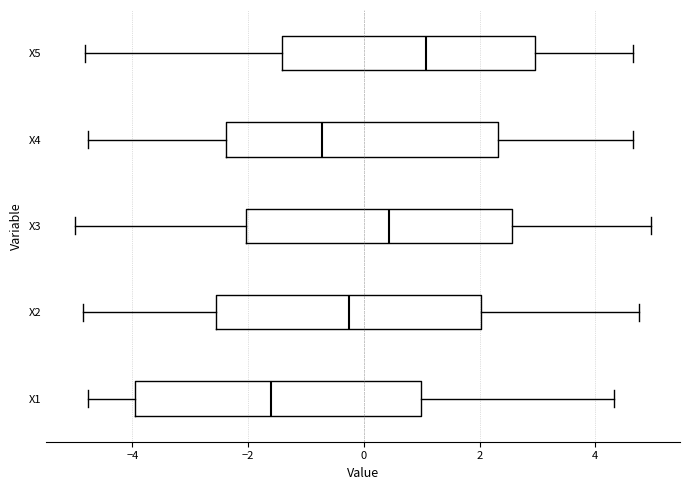

Reading bottom to top, read every box against the x-axis: the position of its median line, the range the box covers, and the ends of its whiskers. The values are not printed on the chart, so give them approximately, as read against the axis.

X1: median -1.6, box -4.0 to 1.0, whiskers -4.8 to 4.4
X2: median -0.2, box -2.6 to 2.0, whiskers -4.8 to 4.8
X3: median 0.4, box -2.0 to 2.6, whiskers -5.0 to 5.0
X4: median -0.8, box -2.4 to 2.4, whiskers -4.8 to 4.6
X5: median 1.0, box -1.4 to 3.0, whiskers -4.8 to 4.6